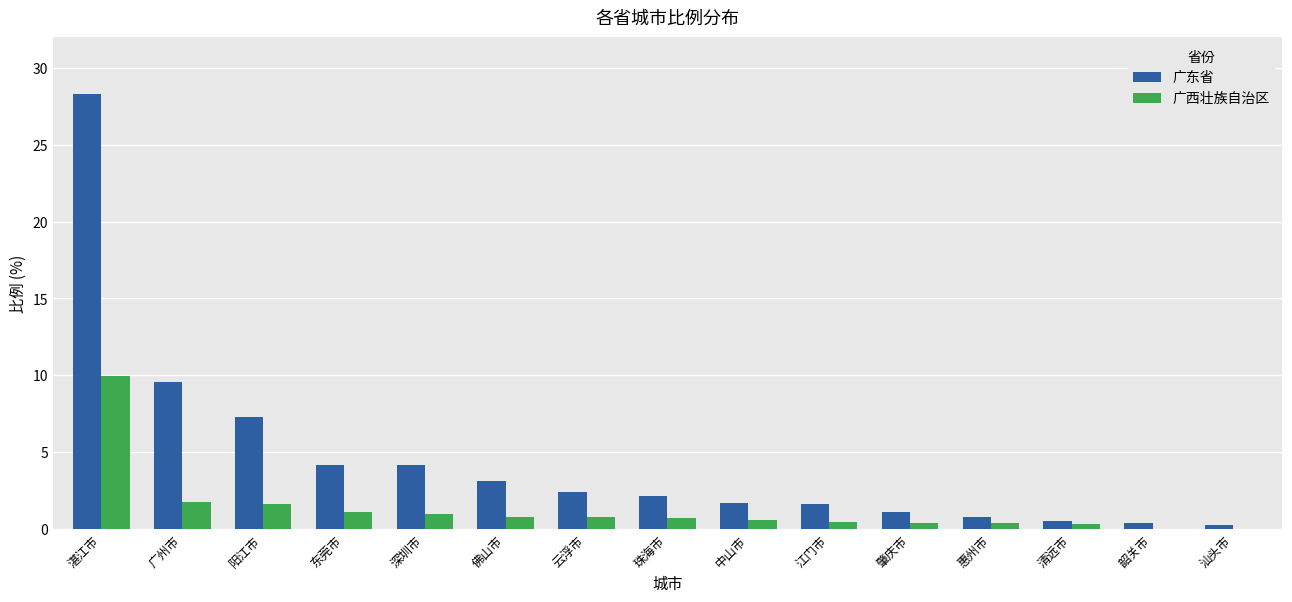

At which label is 广东省 closest to 14?

广州市